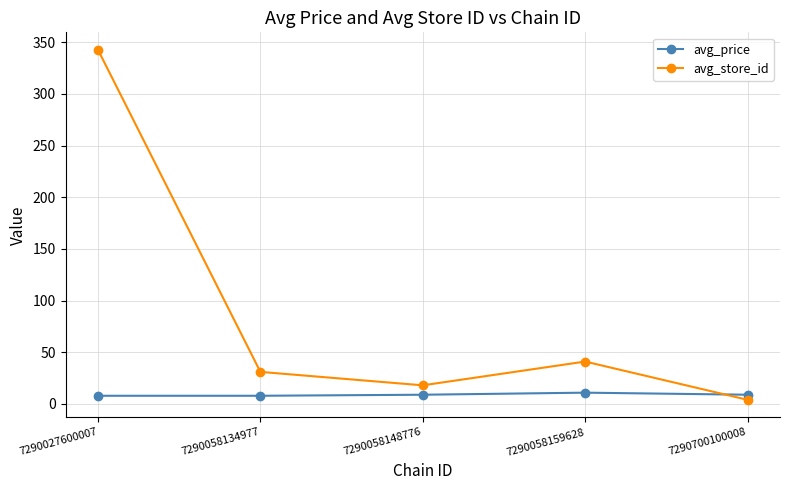

How many data points in avg_store_id are less than 31?

2